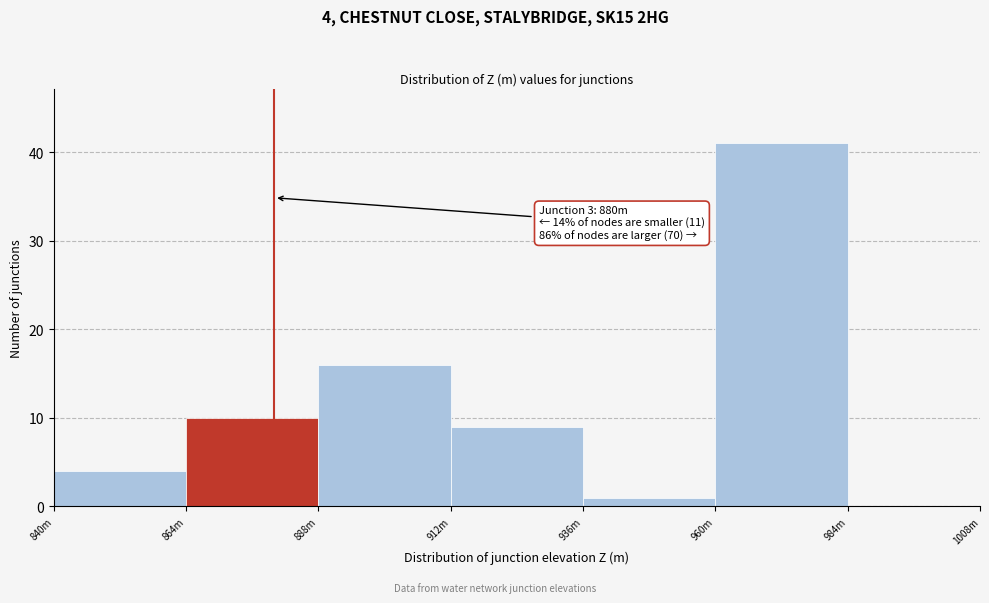

Reading right to left, what are all the values shown in this chart?

984m=0	960m=41	936m=1	912m=9	888m=16	864m=10	840m=4